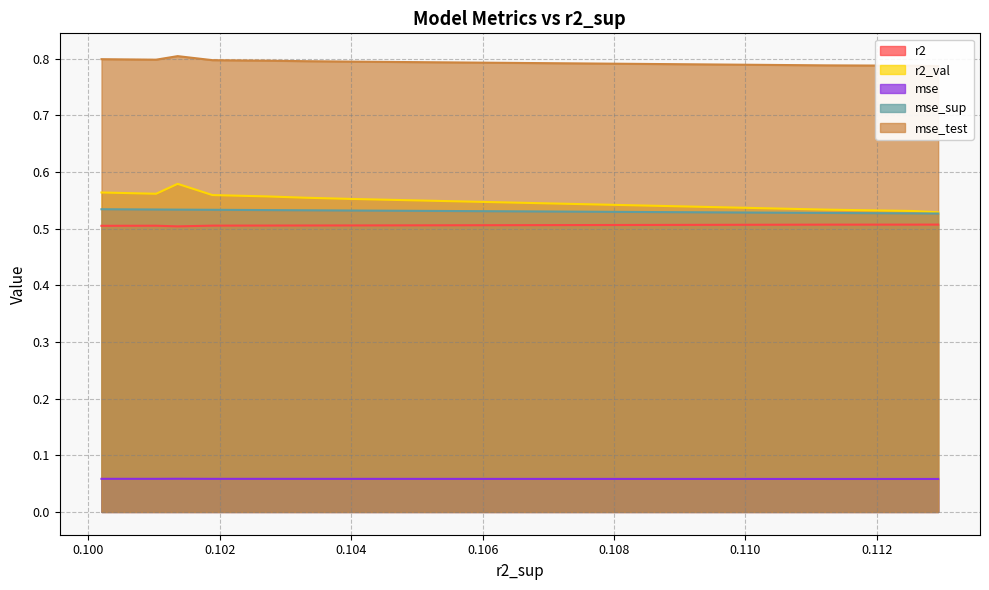

Read the mse value at model_2_10_6.

0.1